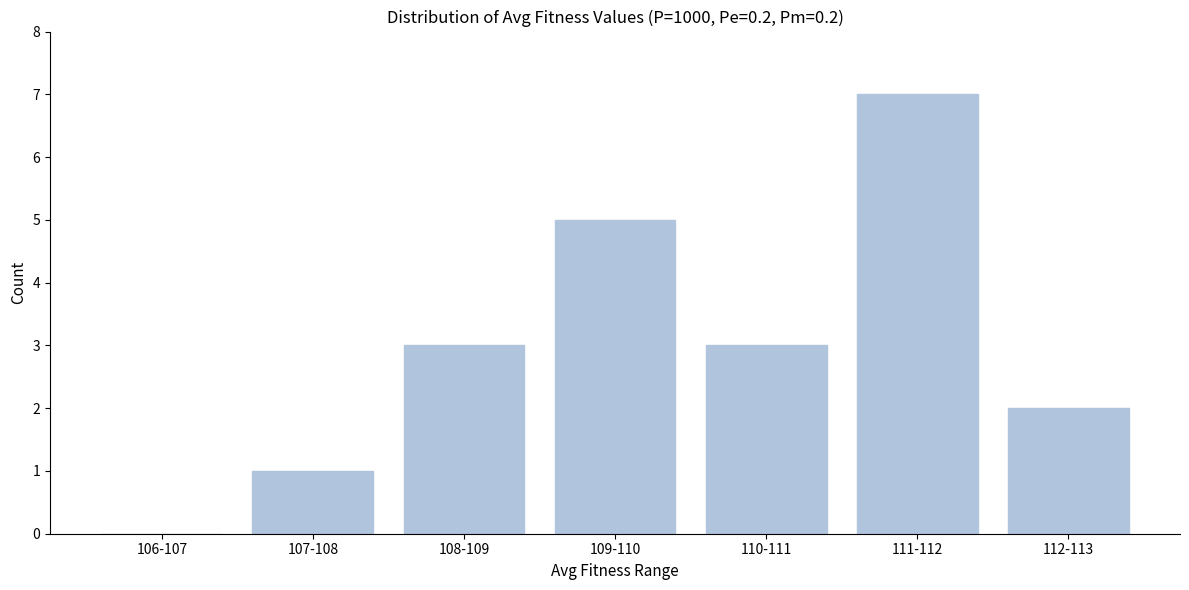

Reading left to right, transcribe all the data shown in this chart.

106-107=0	107-108=1	108-109=3	109-110=5	110-111=3	111-112=7	112-113=2